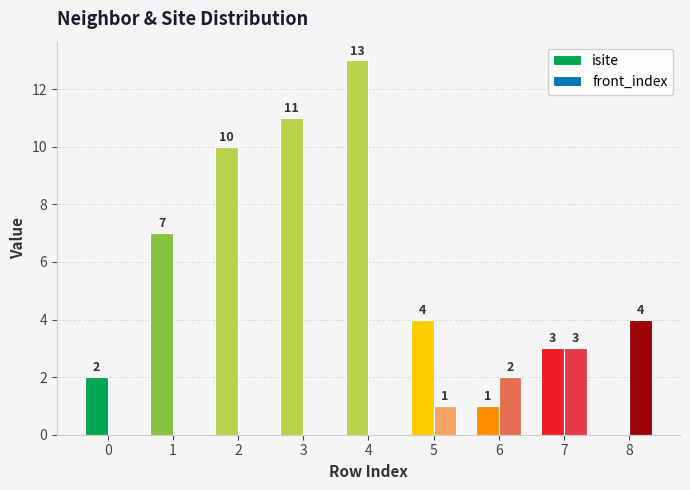

What is the sum of the isite values at 4 and 0?

15